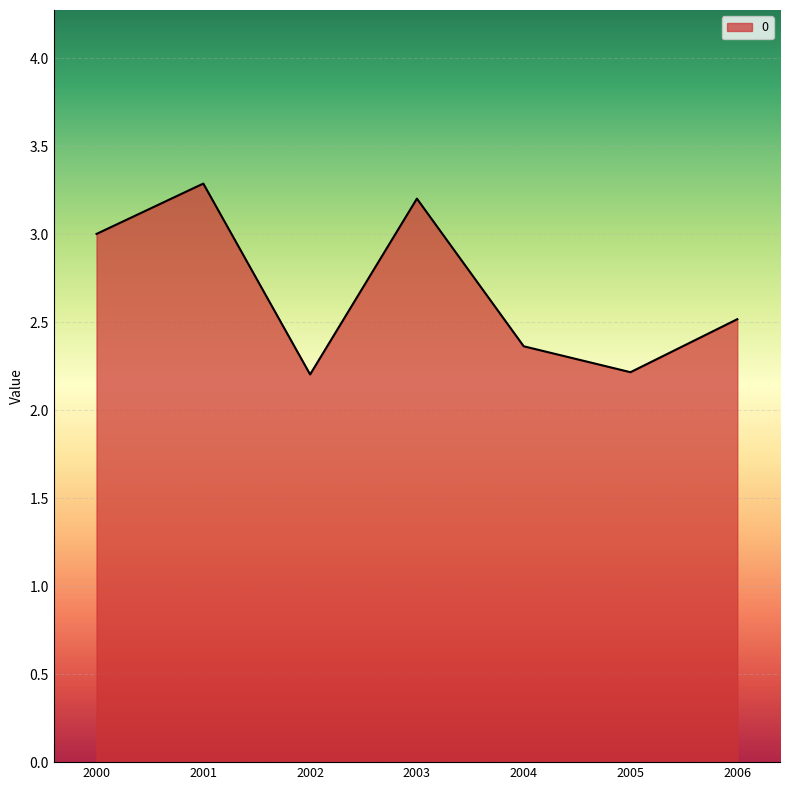

What is the change in value from 2000 to 2006?

-0.5